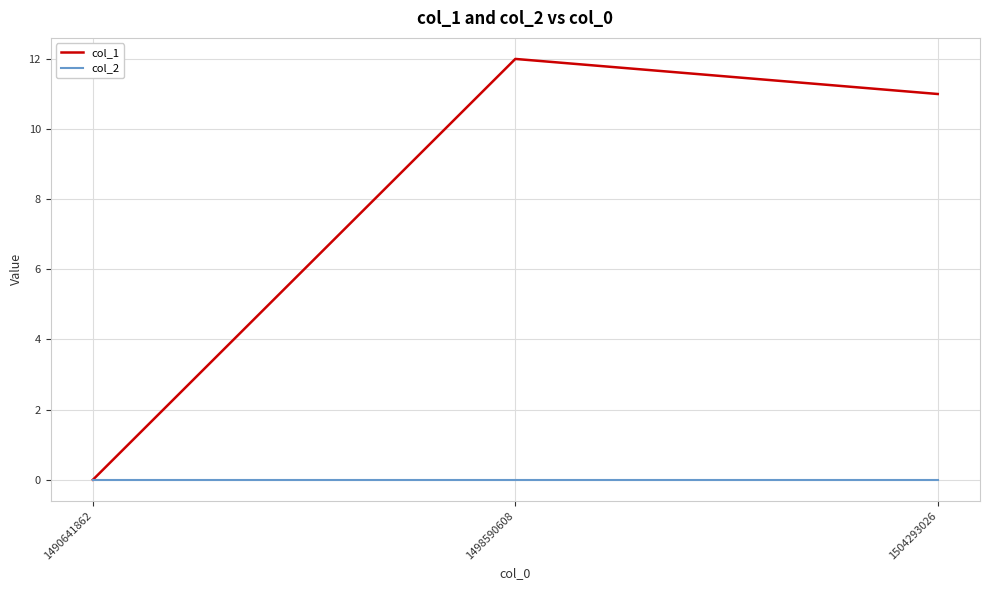

Reading right to left, extract all data points from this chart.

col_1: 1504293026=11	1498590608=12	1490641862=0
col_2: 1504293026=0	1498590608=0	1490641862=0